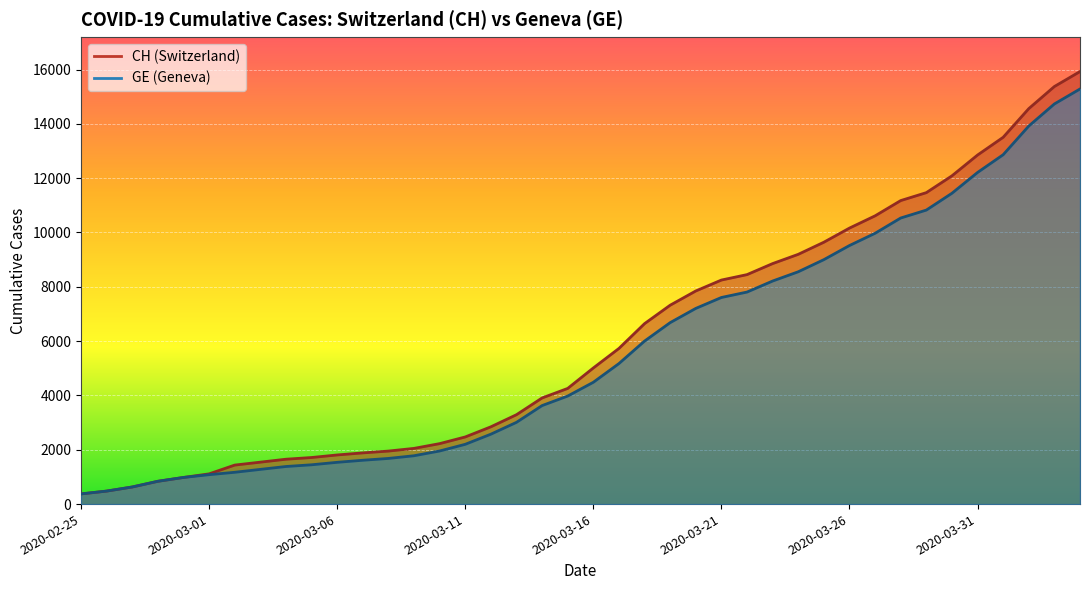

Is it true that CH equals 1809 at 2020-03-06?

True